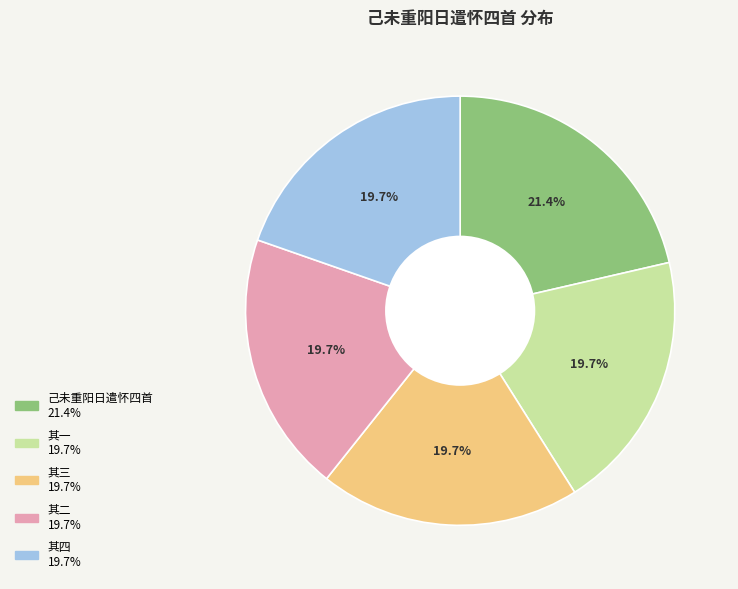

How many segments does this pie chart have?

5